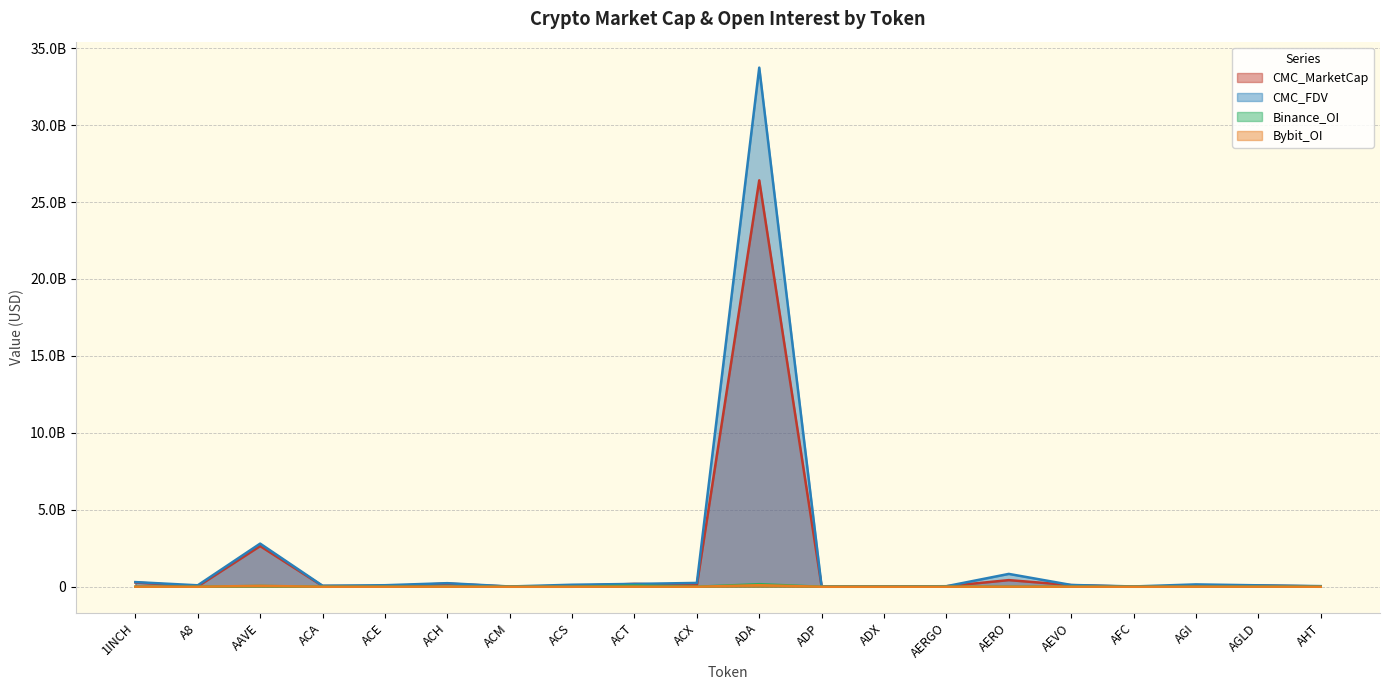

True or false: CMC_FDV has more than 2 interior local peaks.

True